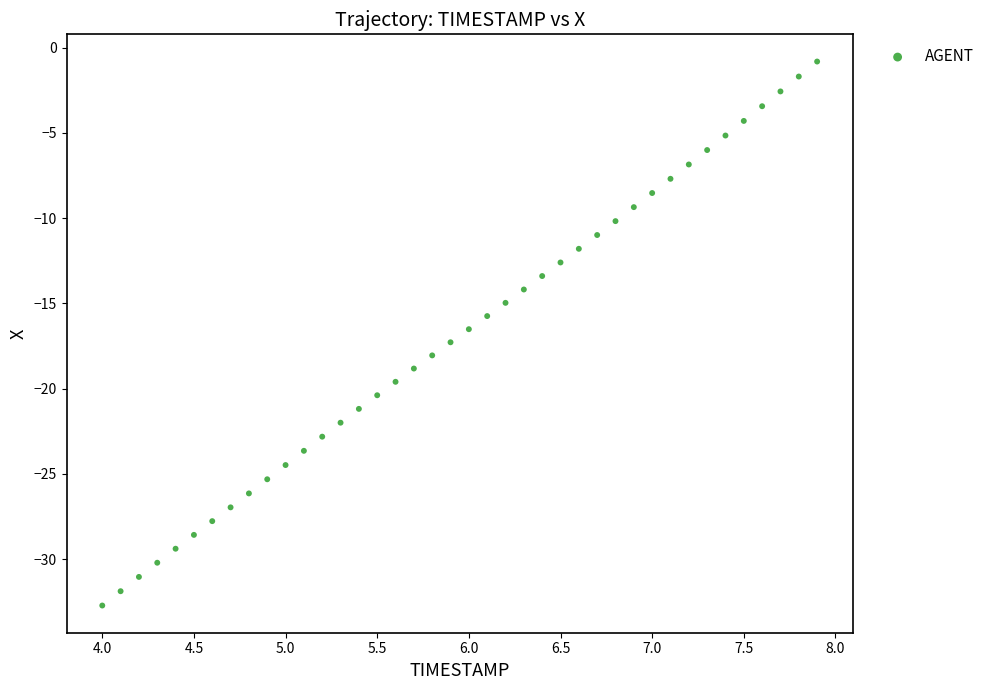

What is the range of Y values (max minus min)?

31.9